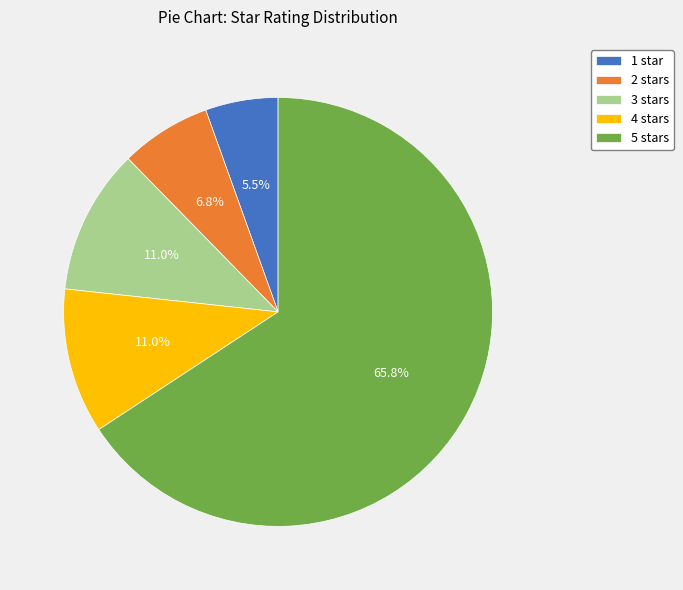

Is it true that 5 stars is 81% of the pie?

False